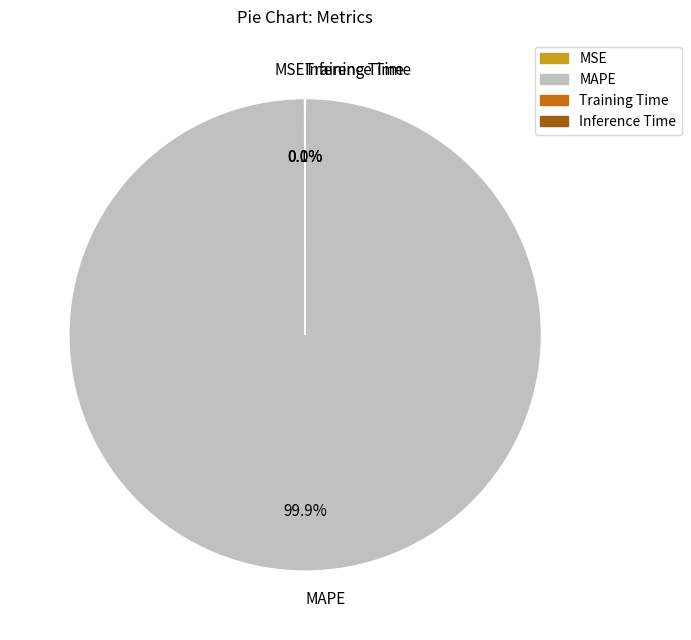

To the nearest percent, what is the average slice percentage?

25%